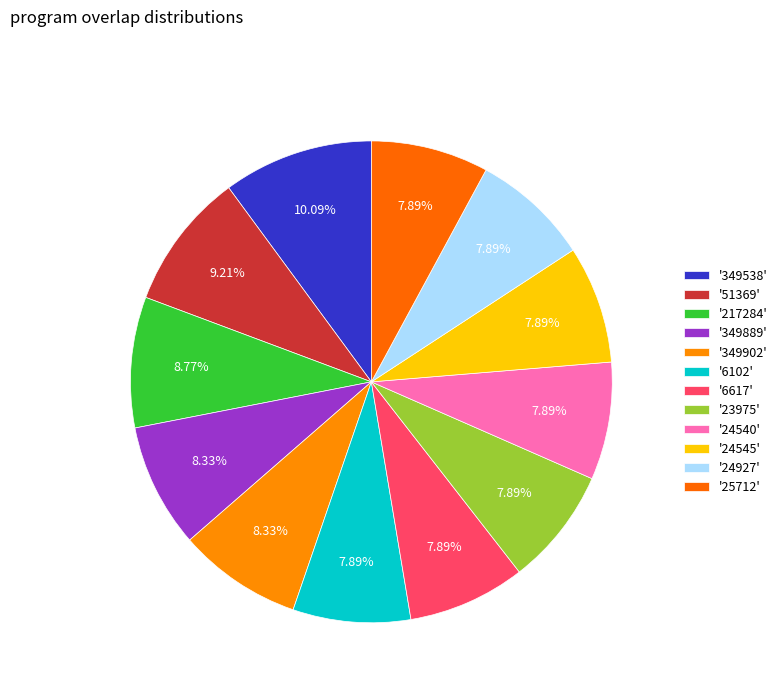

Rank the categories by value from highest to lowest.

349538, 51369, 217284, 349889, 349902, 6102, 6617, 23975, 24540, 24545, 24927, 25712